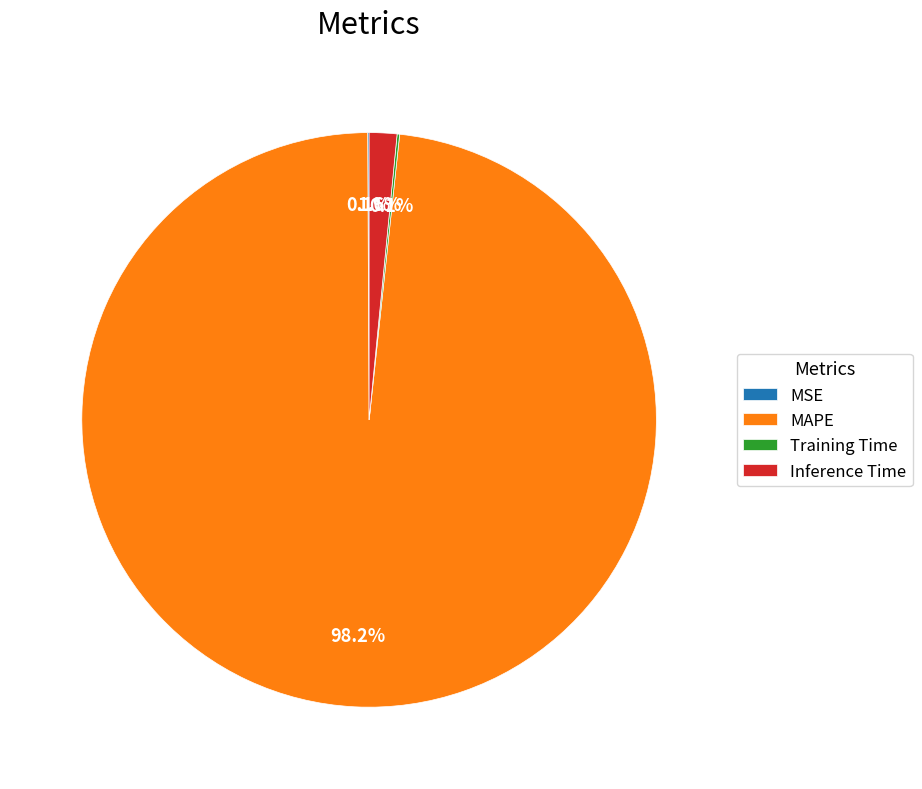

To the nearest percent, what is the combined percentage of MAPE and Inference Time?

100%